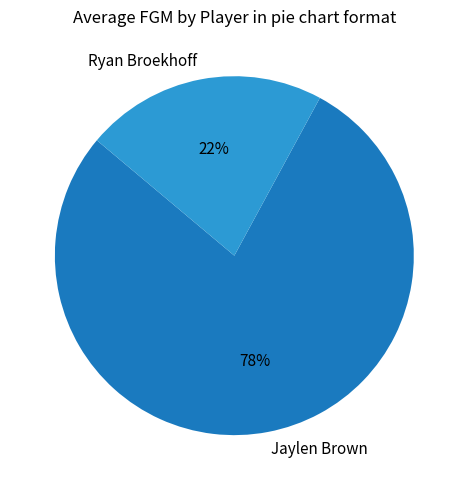

Which has a higher value, Jaylen Brown or Ryan Broekhoff?

Jaylen Brown